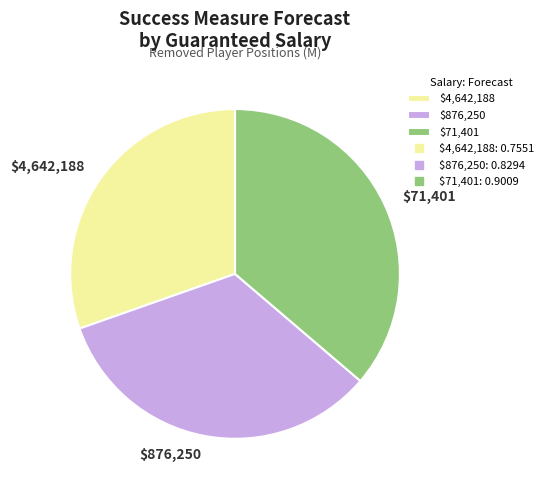

Which slice is the largest?

$71,401